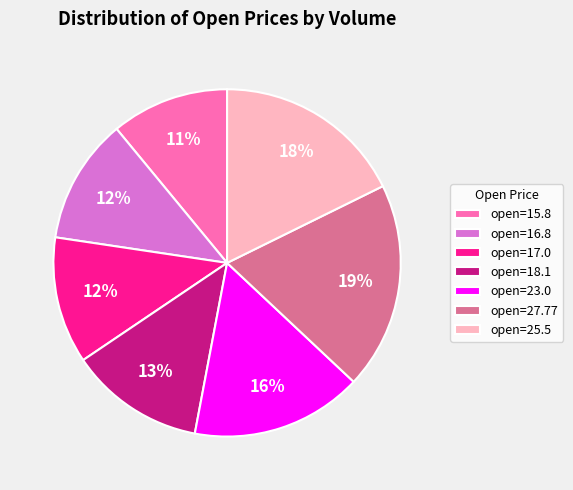

To the nearest percent, what is the average slice percentage?

14%